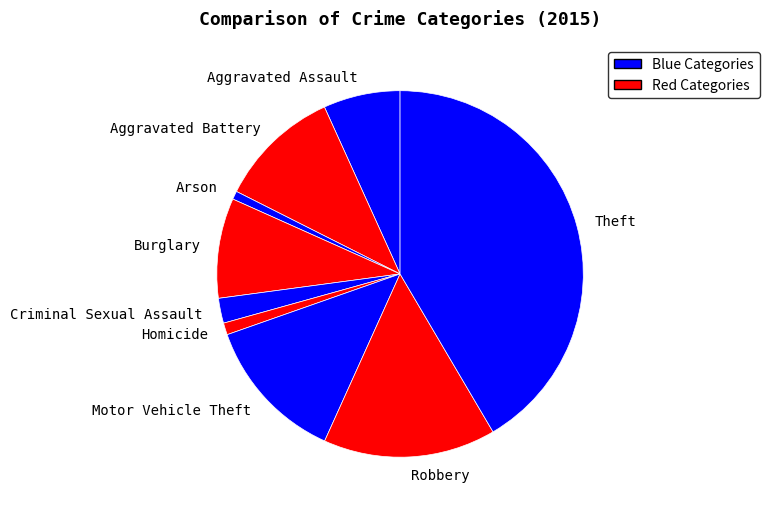

Which has a higher value, Motor Vehicle Theft or Theft?

Theft